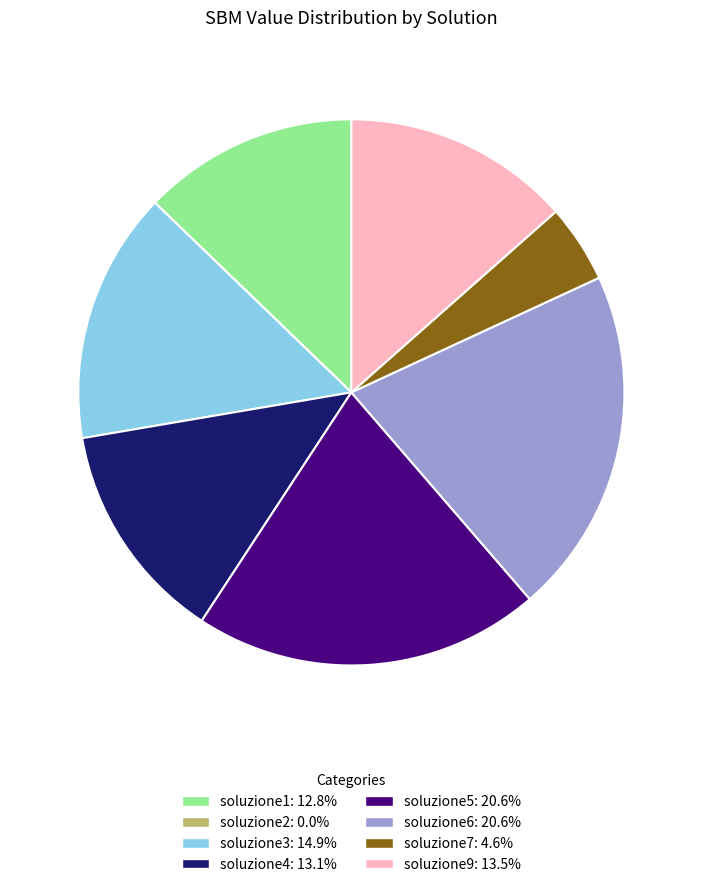

The soluzione9 slice represents 1% of the pie. True or false?

False